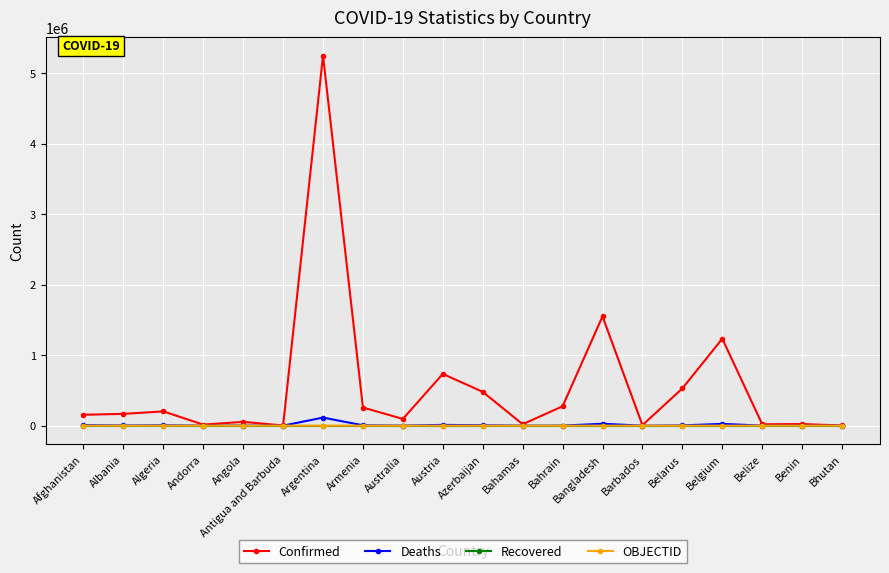

The Confirmed series shows 2054217 at Belgium. True or false?

False